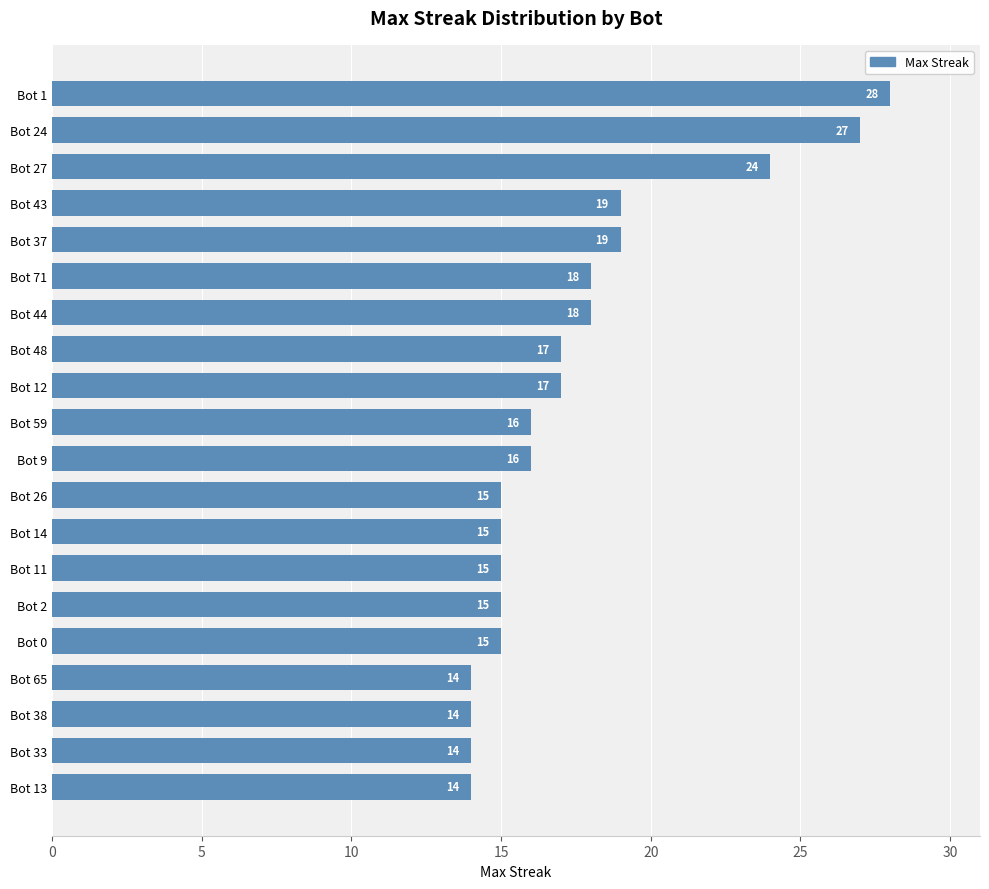

What is the change in value from Bot 1 to Bot 43?

-9